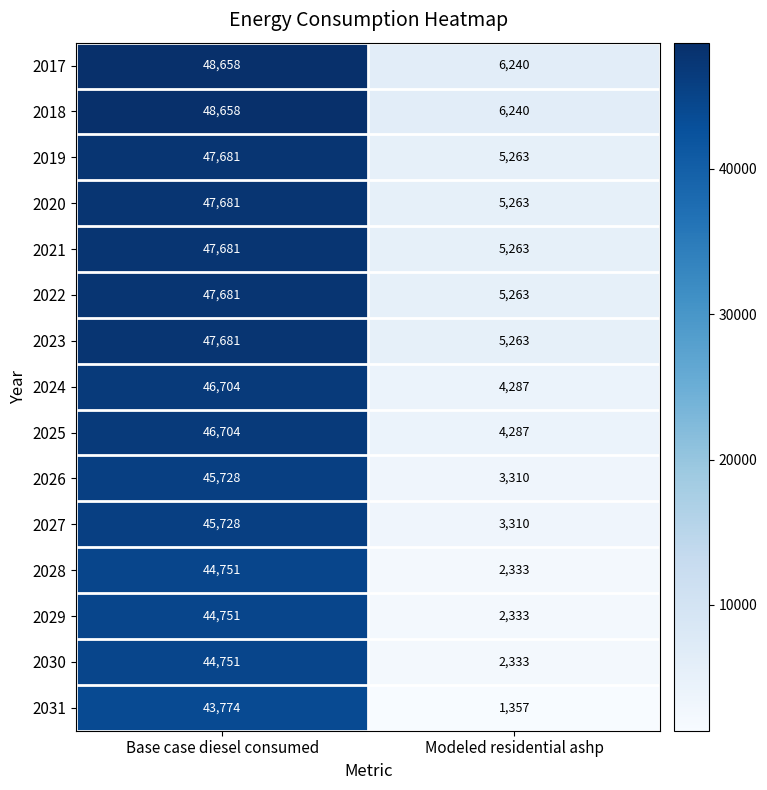

What is the minimum value shown in the chart?

1357